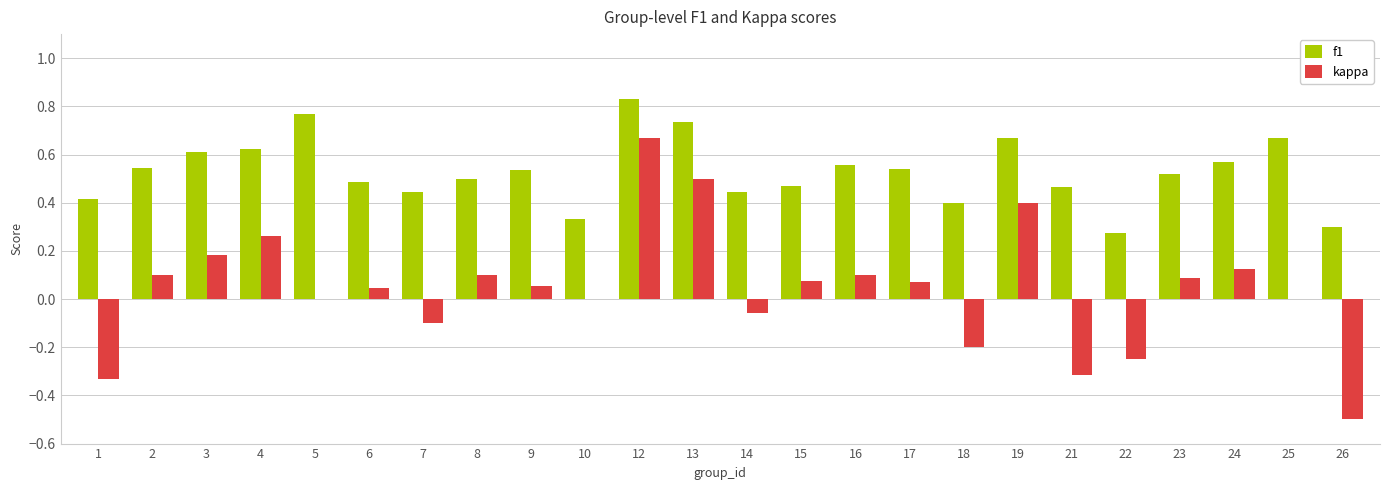

Which series has the largest total across all categories?

f1